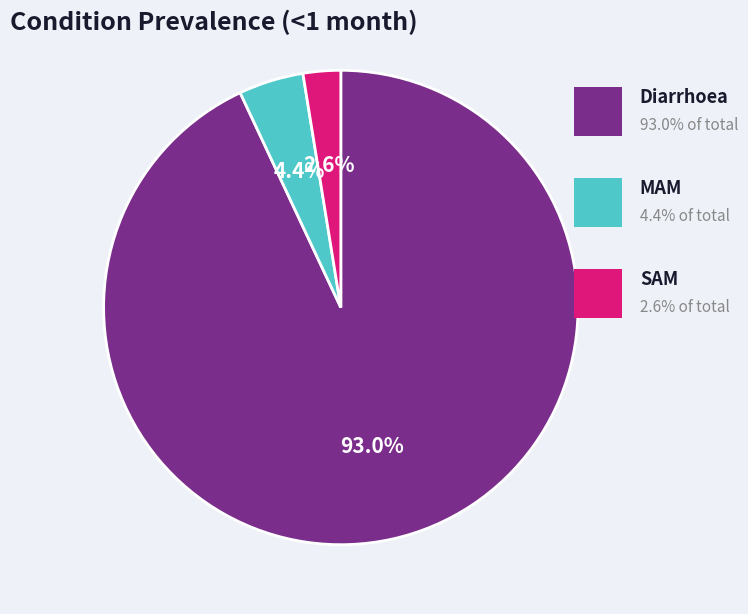

Is there a majority slice in this chart?

Yes